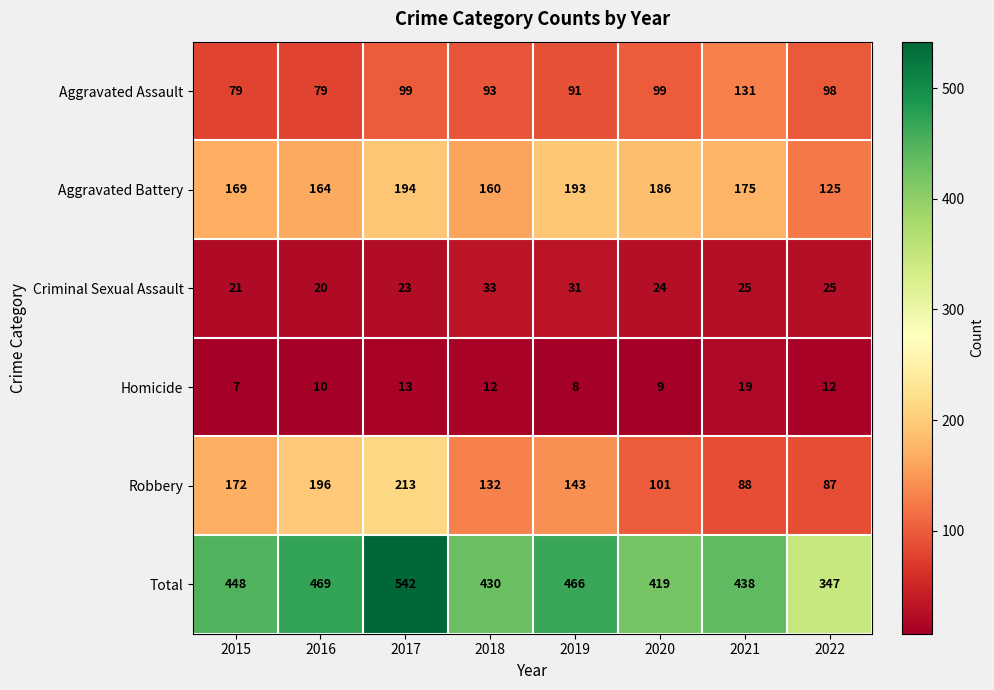

What is the sum of all Aggravated Battery values?

1366